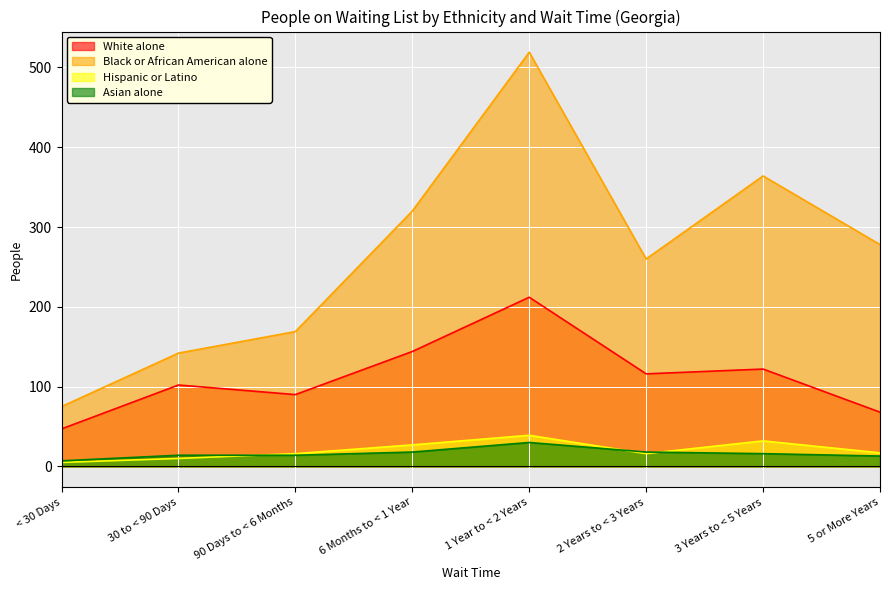

Which category has the highest value in the Hispanic or Latino series?

1 Year to < 2 Years